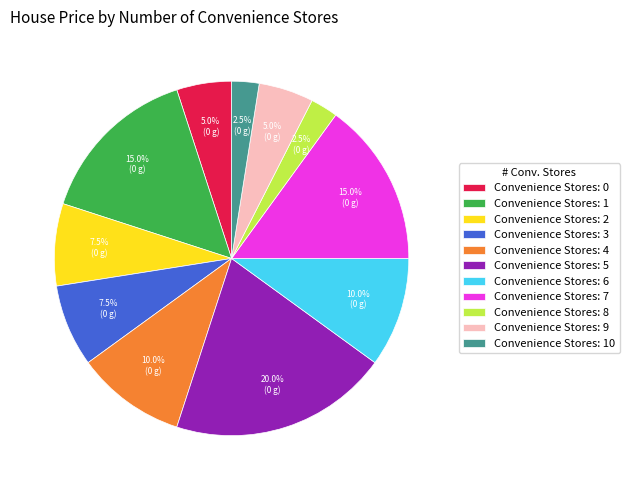

Which has a higher value, Convenience Stores: 2 or Convenience Stores: 4?

Convenience Stores: 4